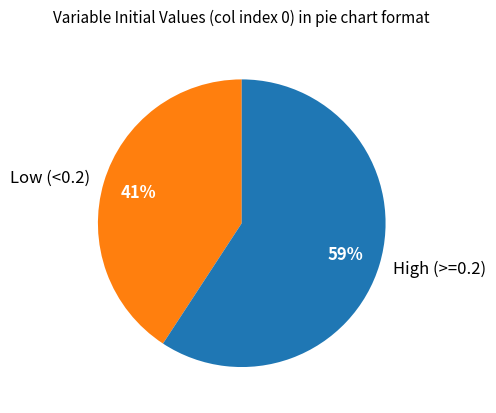

Between High (>=0.2) and Low (<0.2), which is larger?

High (>=0.2)